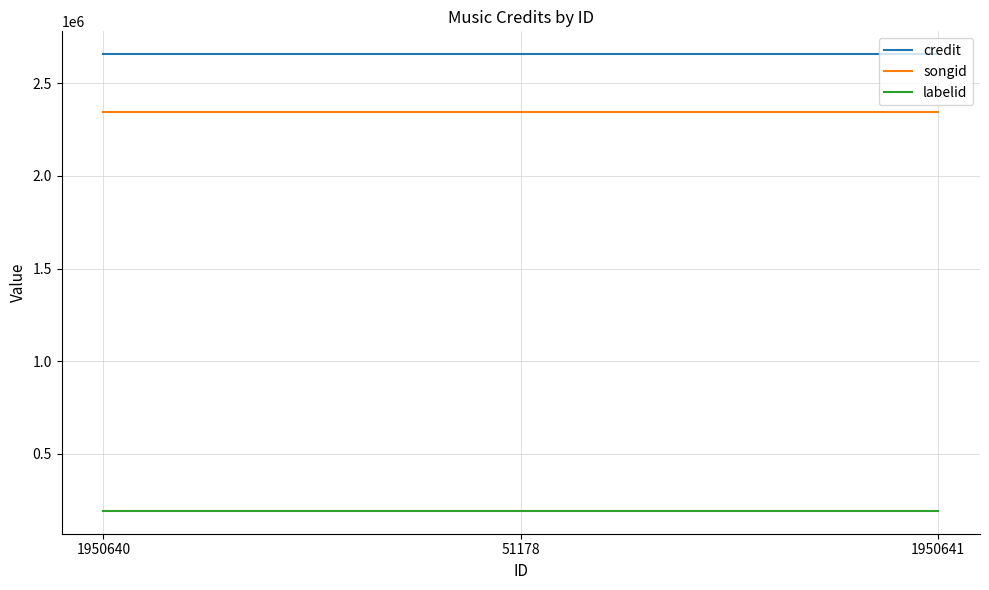

What is the minimum value for labelid?

190700